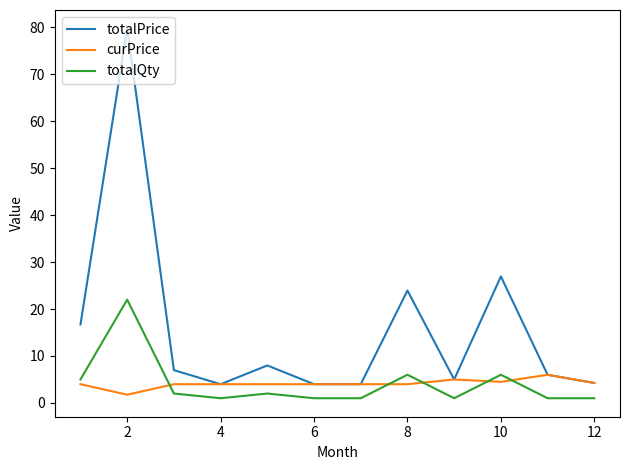

List the series in order of their peak value, lowest first.

curPrice, totalQty, totalPrice